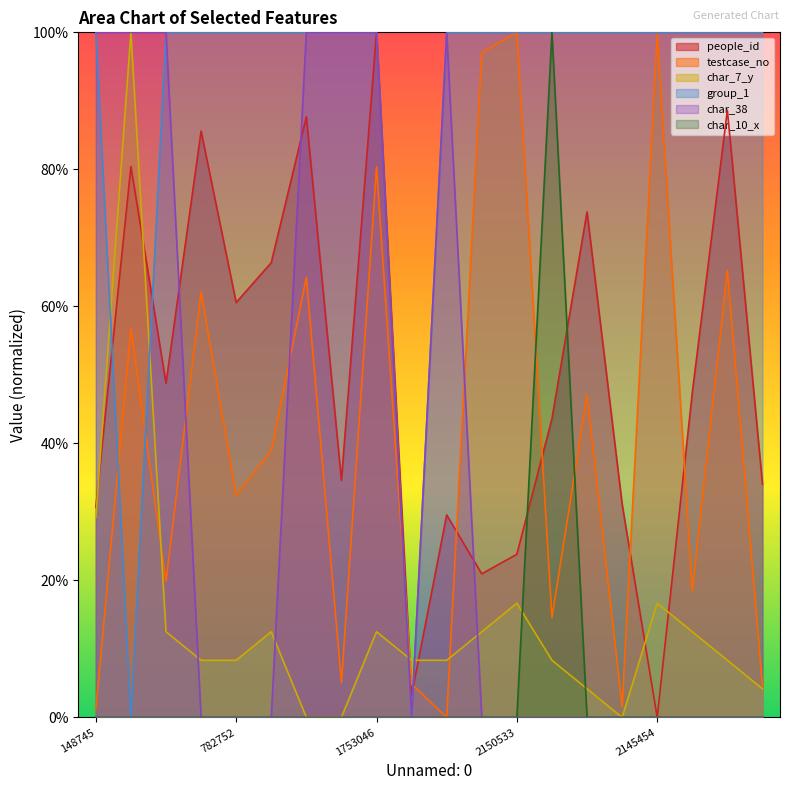

What is the total value across all series at 528262?

281.1